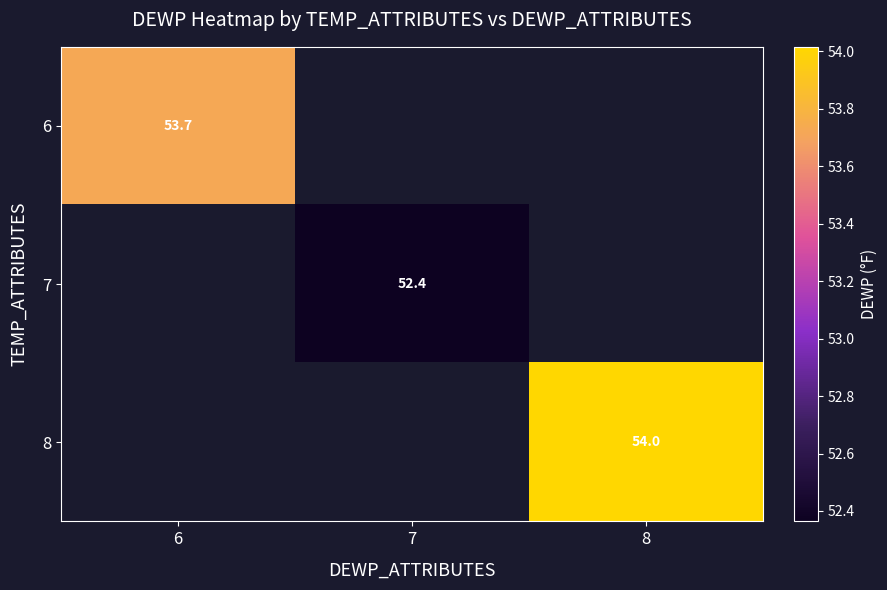

At which category does the chart reach its minimum across all series?

7